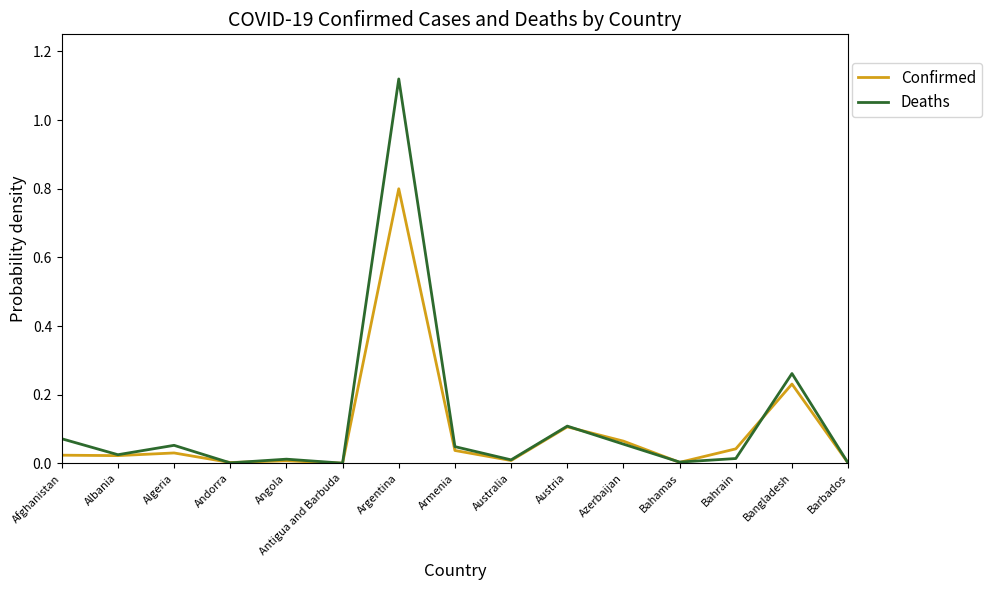

What is the maximum value for Confirmed?

0.8